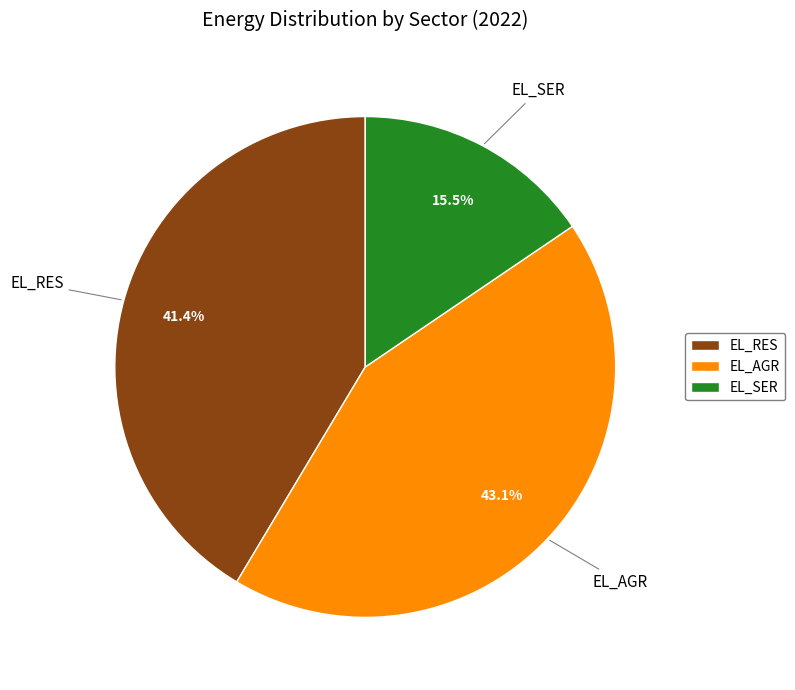

How much of the chart is everything except EL_AGR?

56.9%